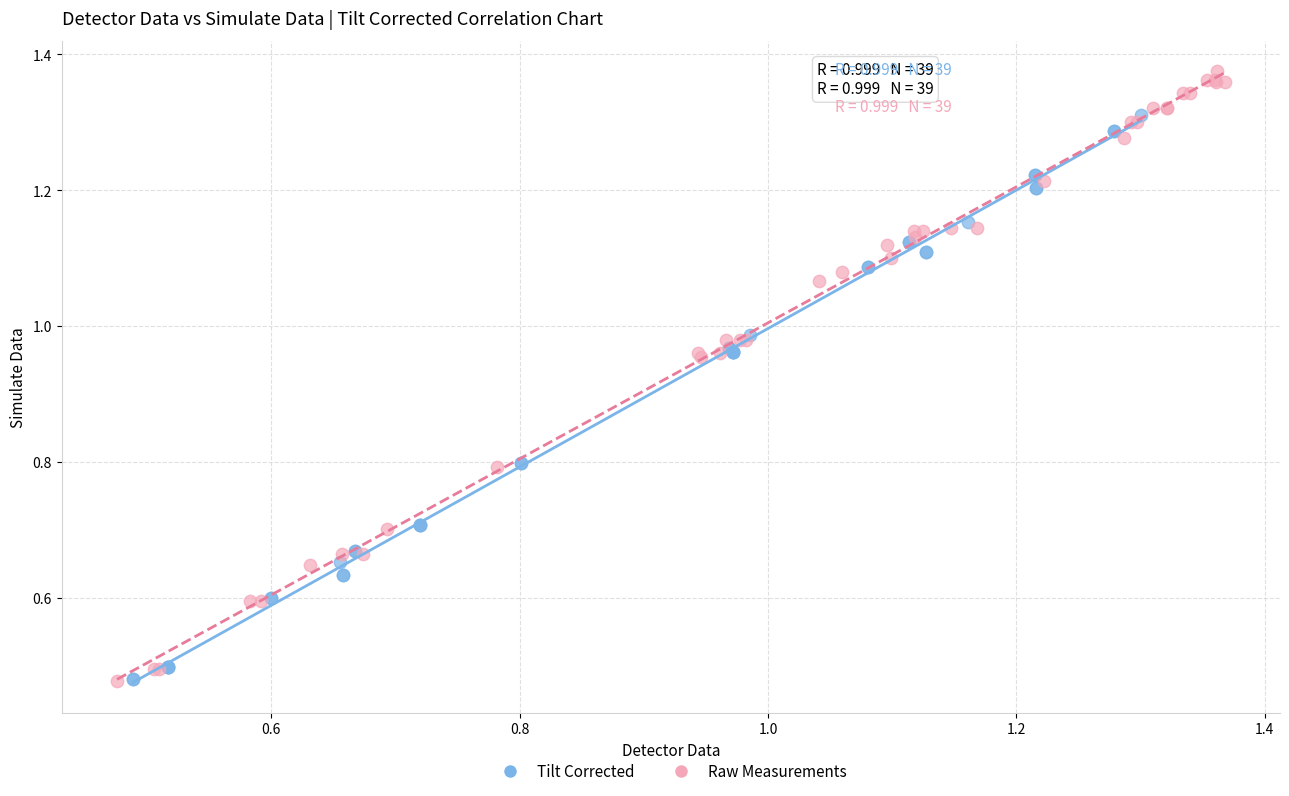

Which series contains the highest Y value?

Raw Measurements